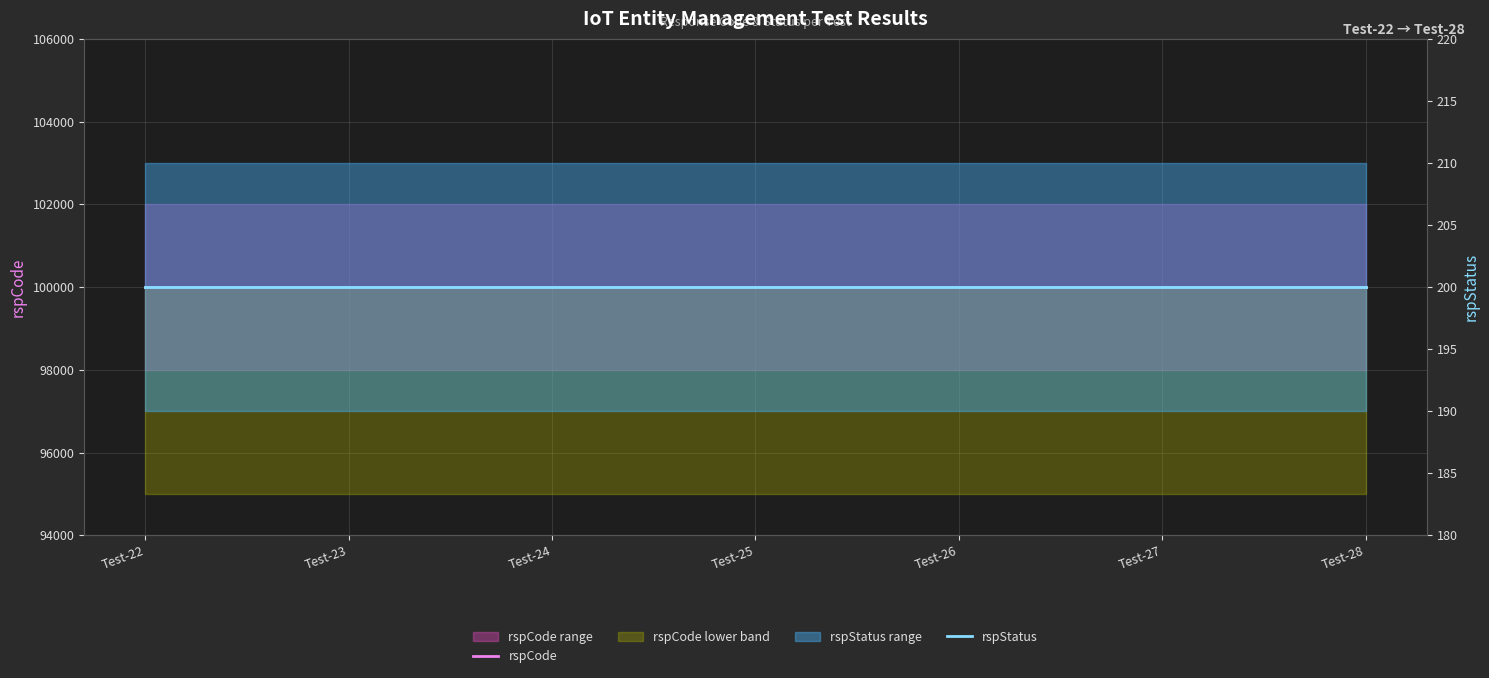

At how many categories does at least one series exceed 70288?

7